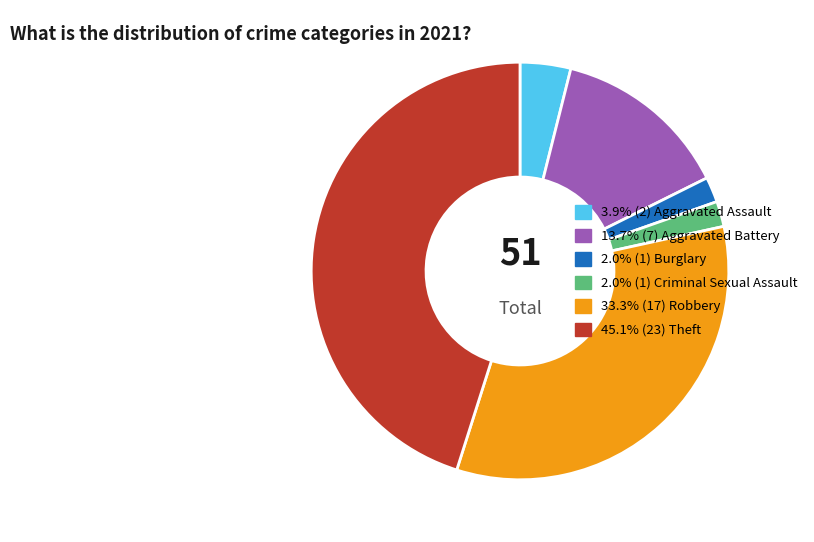

How many segments does this pie chart have?

6